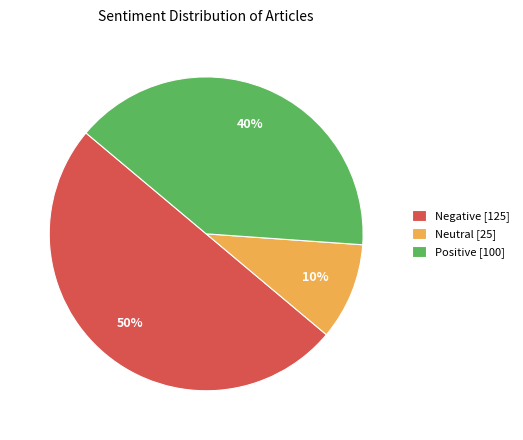

To the nearest percent, what portion does Negative represent?

50%